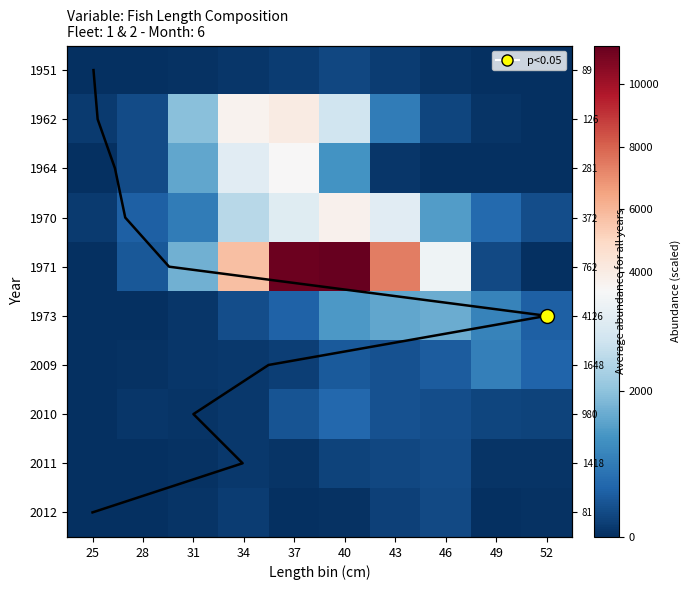

At how many categories does at least one series exceed 9925?

2